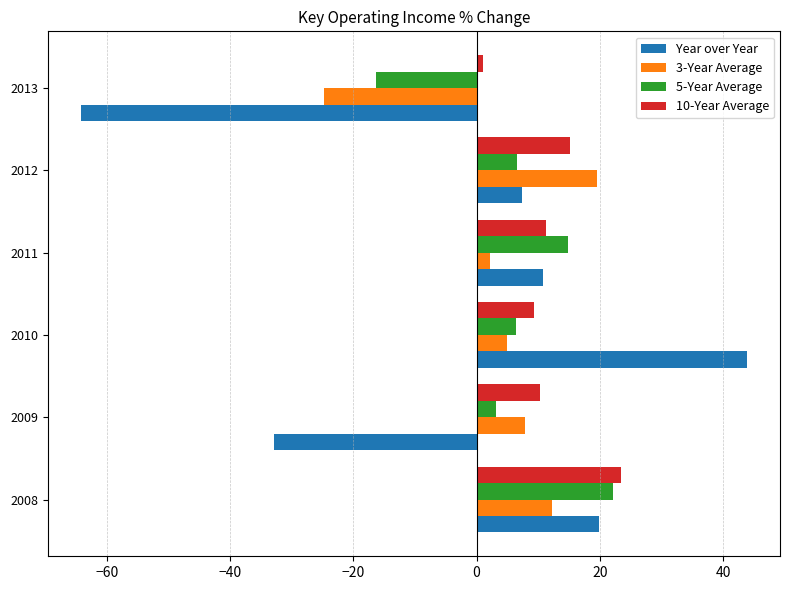

Where is Year over Year nearest to the value -10?

2012